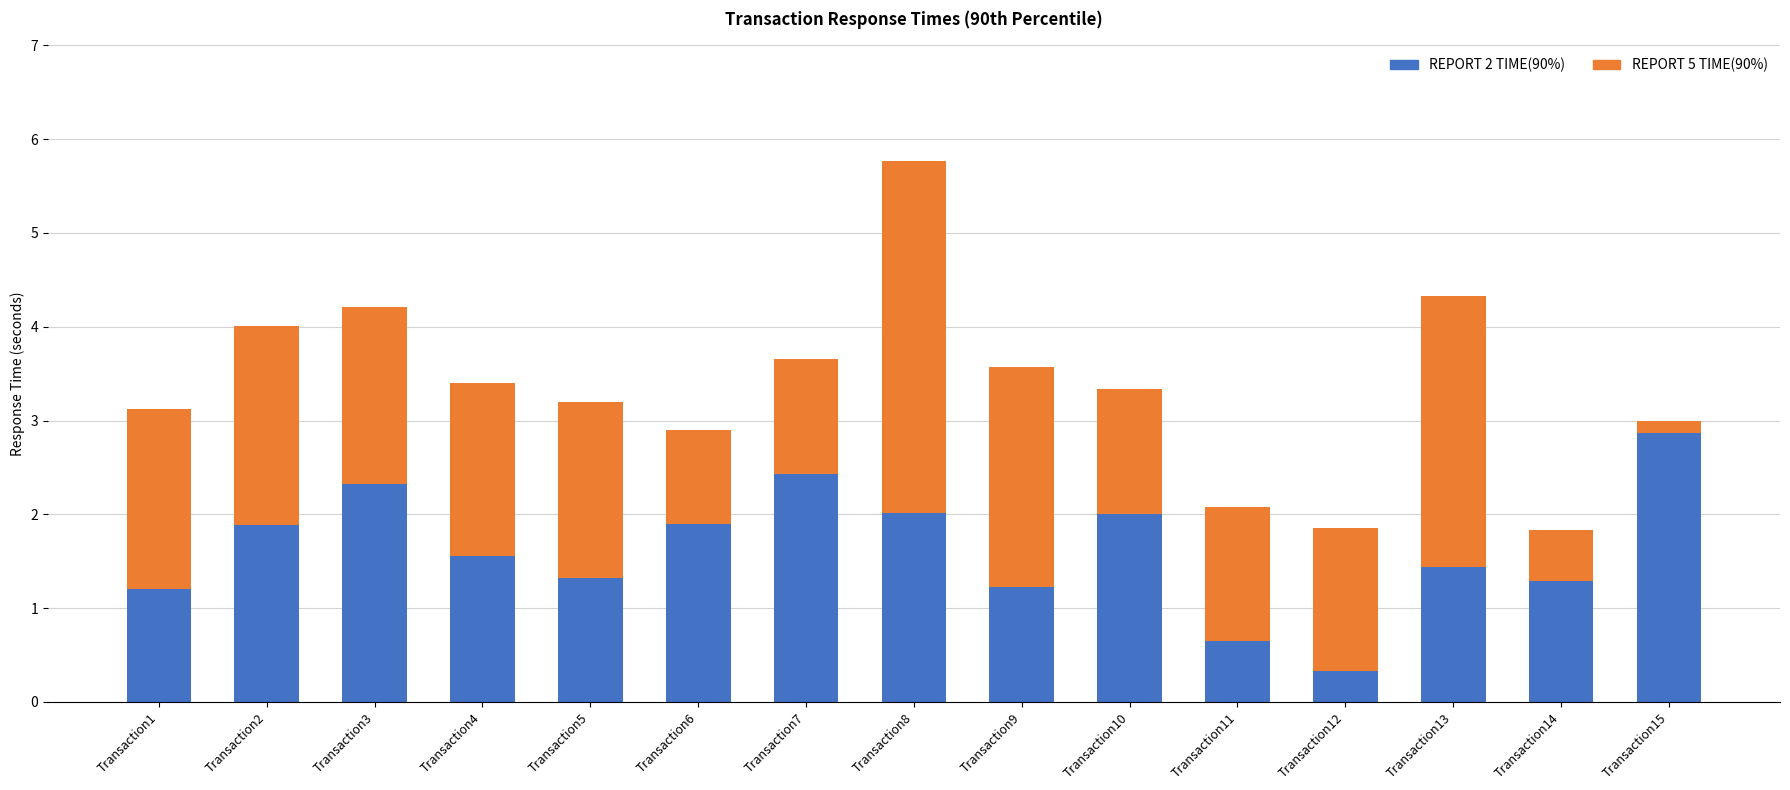

At which category is the sum across all series the highest?

Transaction8